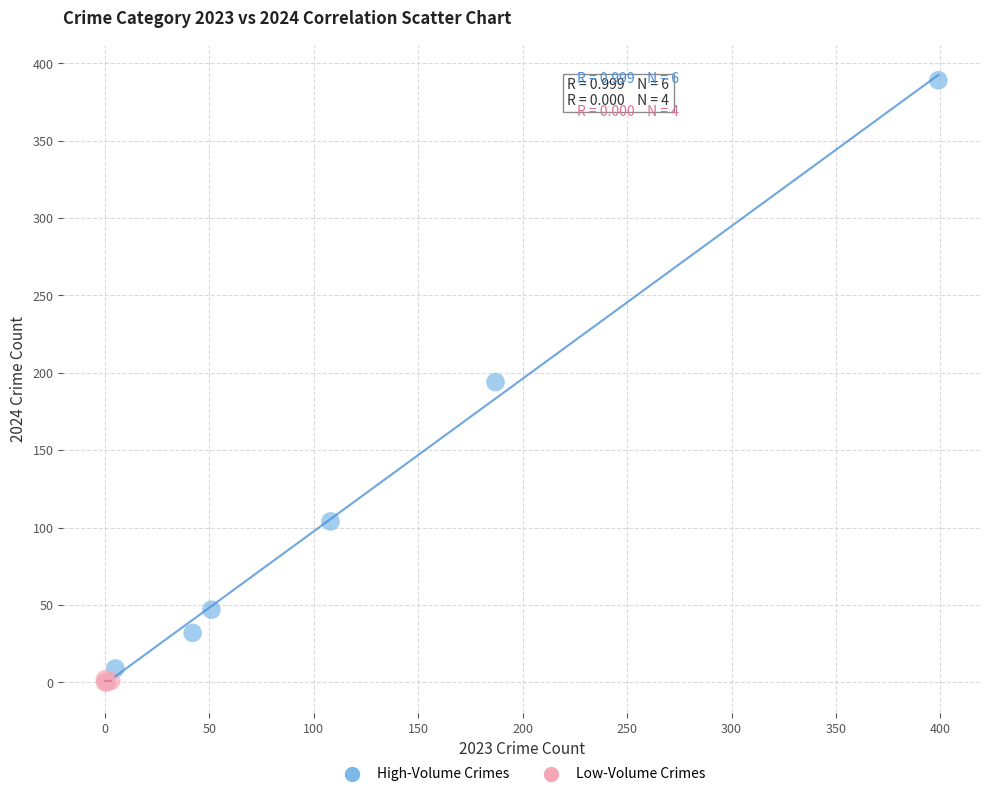

Which series reaches the maximum Y coordinate?

High-Volume Crimes